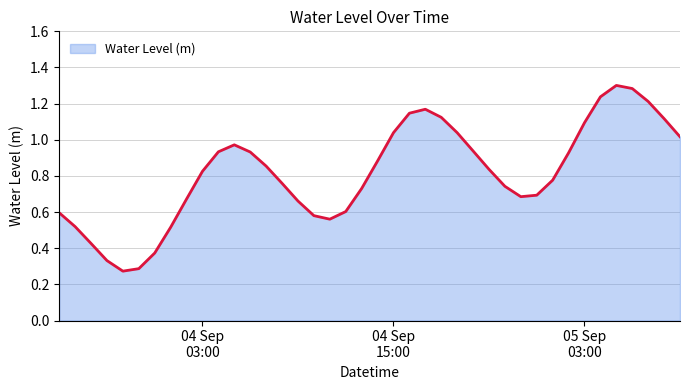

How many lines are shown in the chart?

1